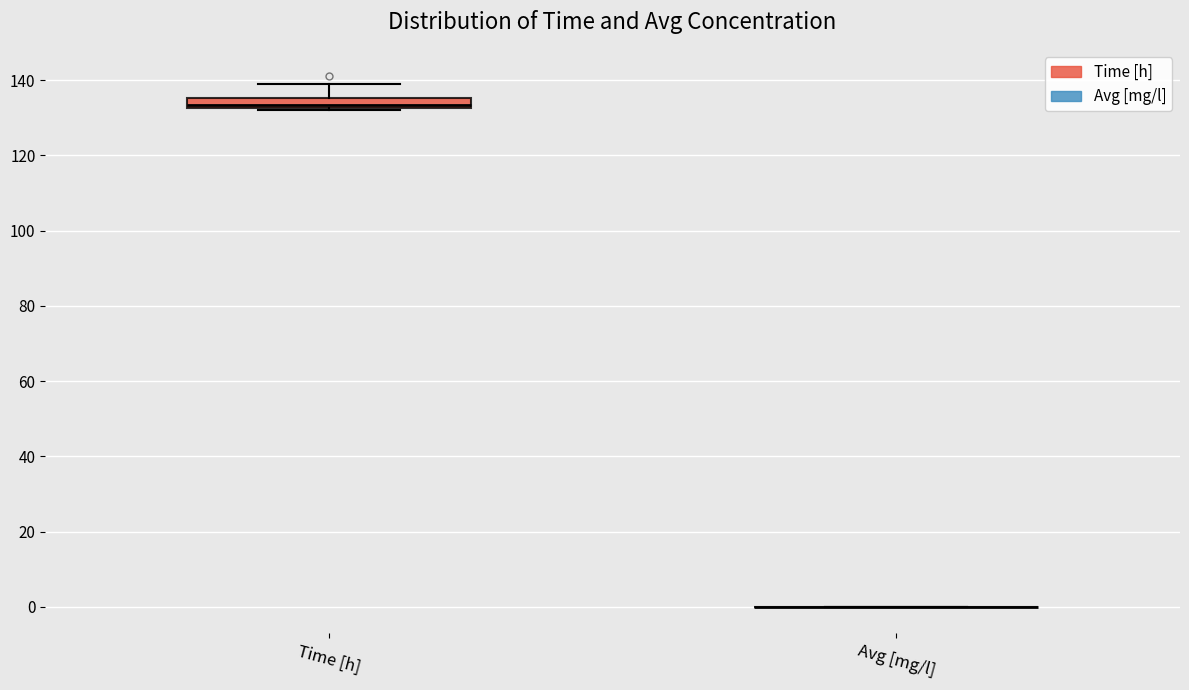

Comparing the boxes themselves (not the whiskers), which one is the tallest?

Time [h]